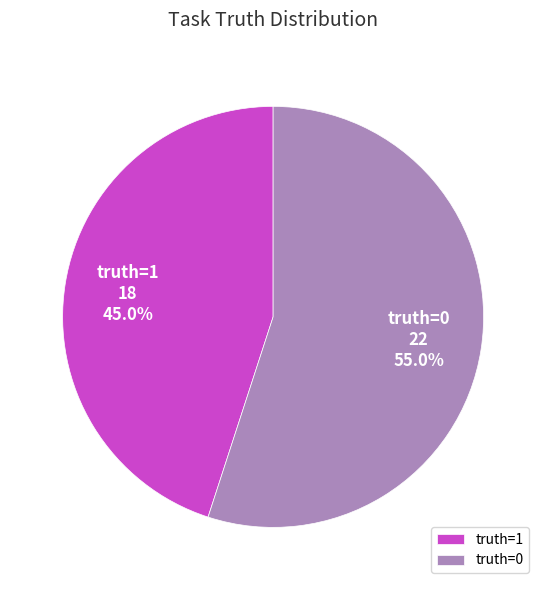

To the nearest percent, what is the difference between the largest and smallest slice percentages?

10%